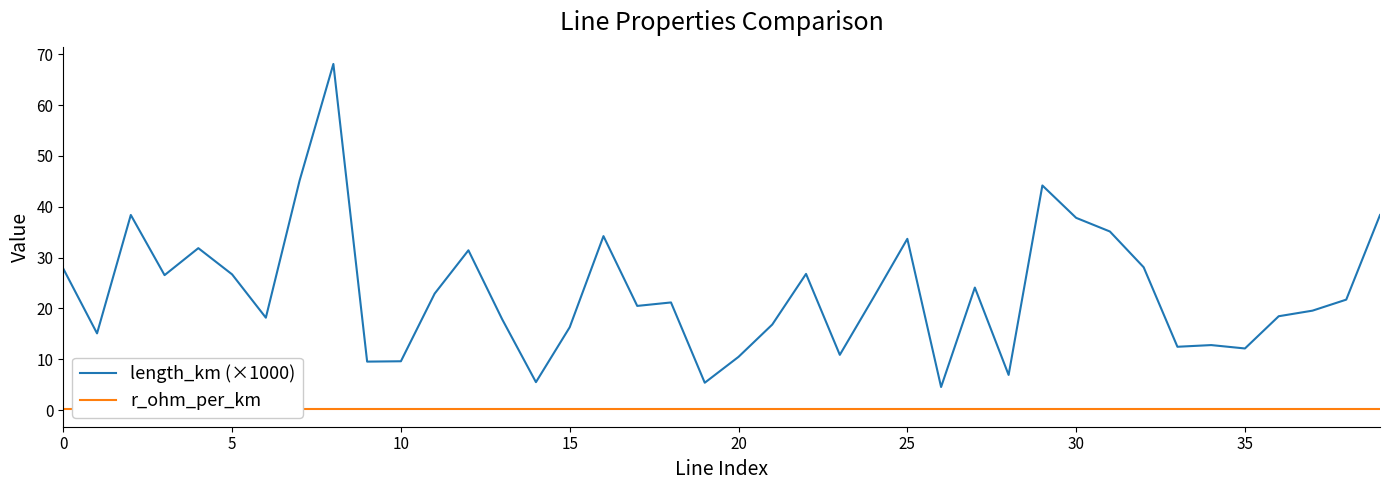

The value of length_km (×1000) at 21 is 10.3. True or false?

False